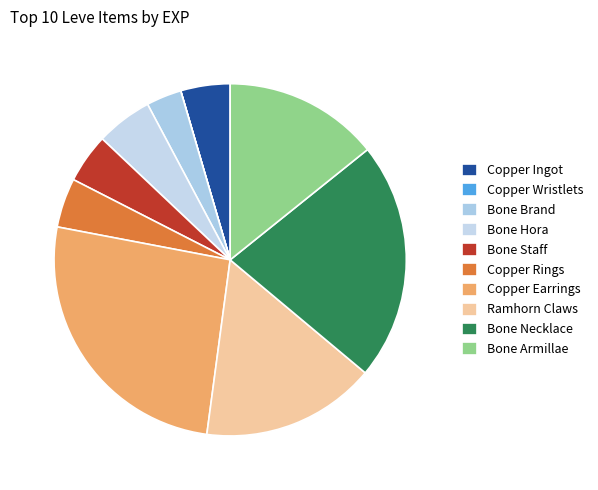

To the nearest percent, what is the average slice percentage?

10%